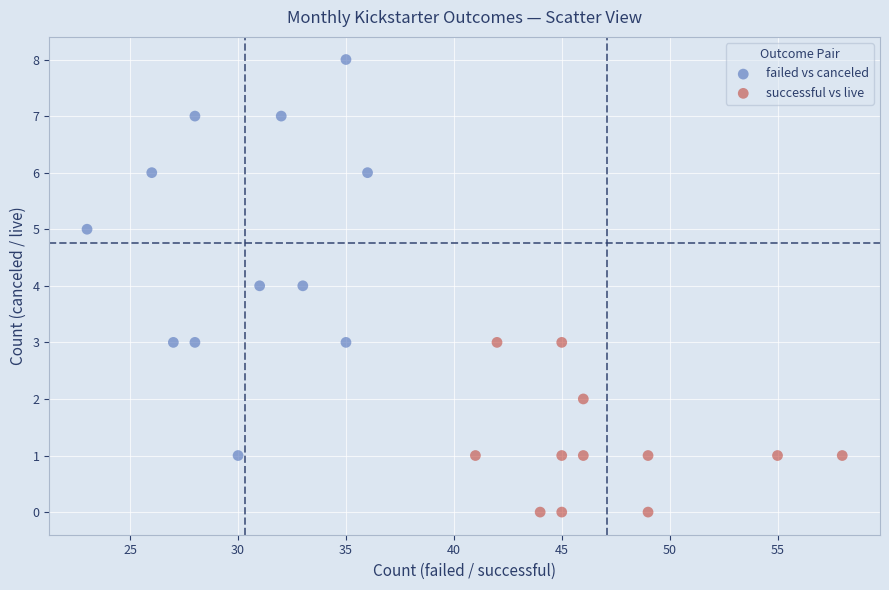

Which series has the widest spread of Y values?

failed vs canceled